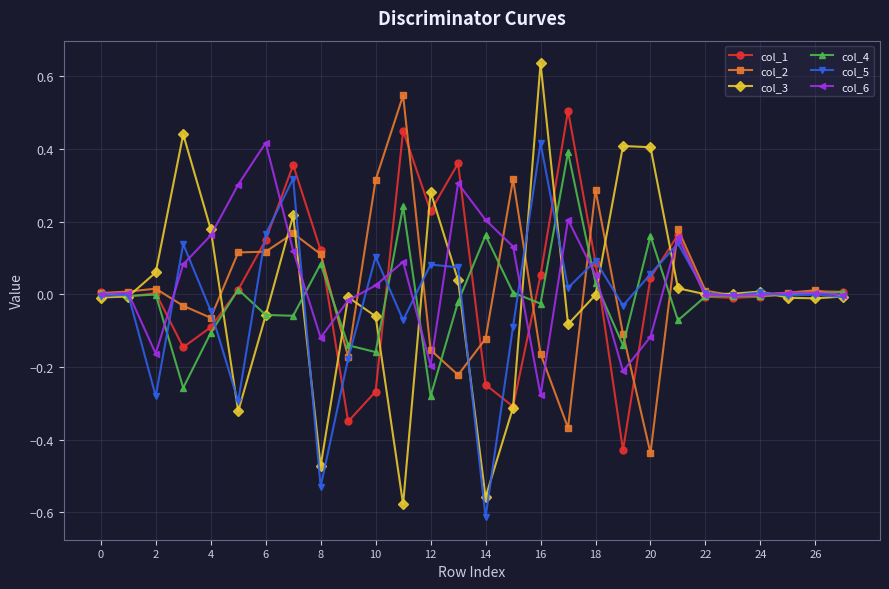

Which series has the widest spread of values?

col_3